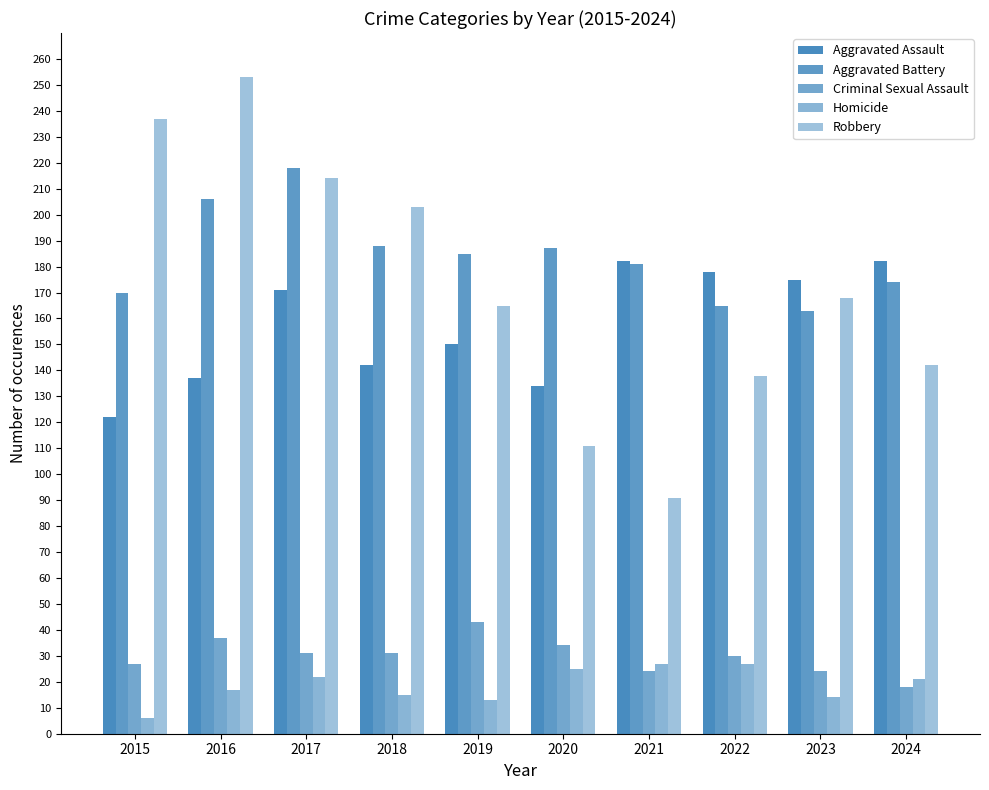

Rank the series at 2018 from highest to lowest value.

Robbery, Aggravated Battery, Aggravated Assault, Criminal Sexual Assault, Homicide